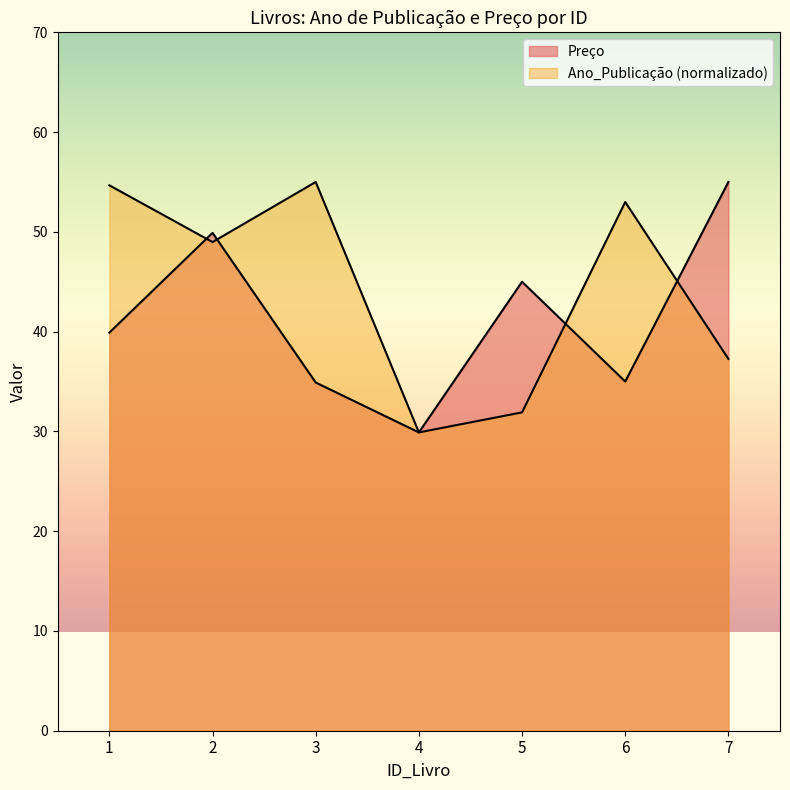

How many lines are shown in the chart?

2